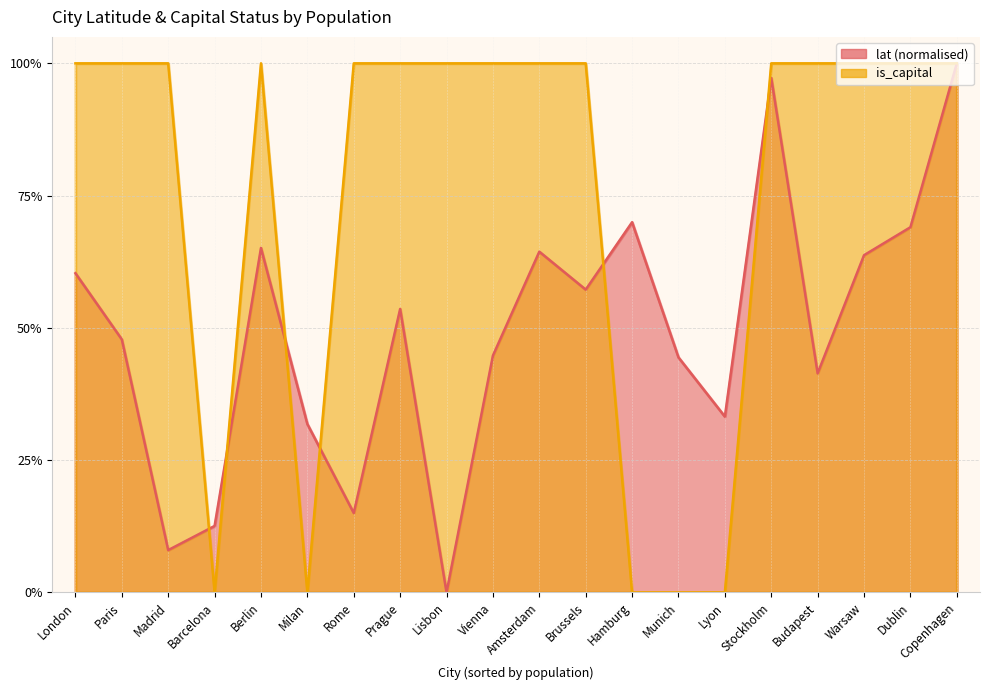

True or false: lat and is_capital cross at least once.

True